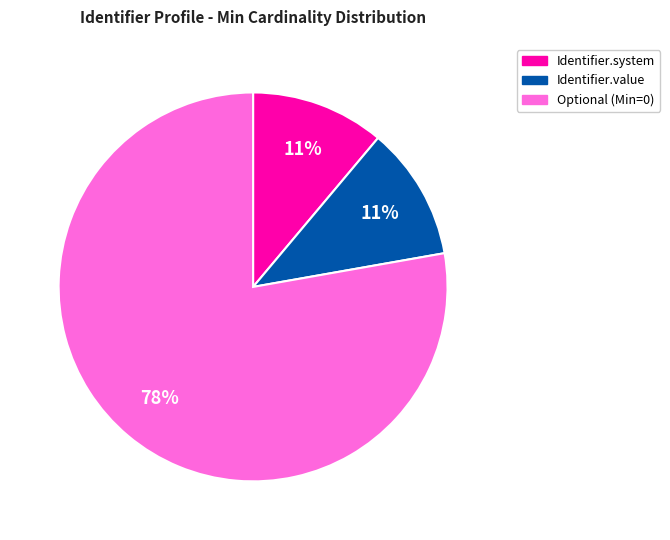

Does any single category account for the majority?

Yes